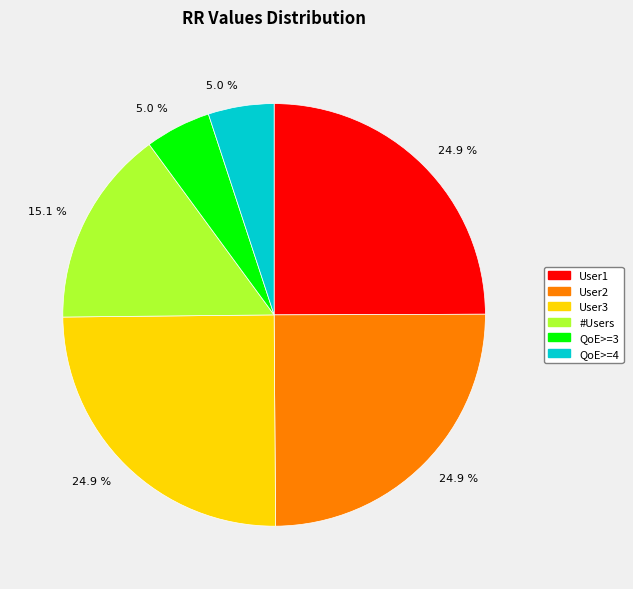

Is User2 the majority of the pie?

No